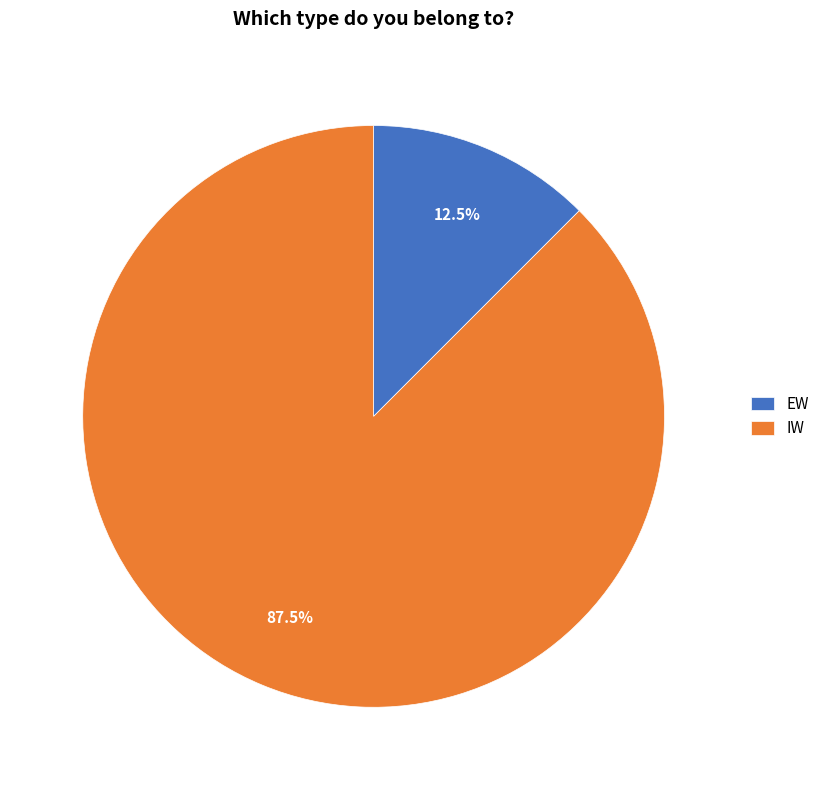

What is the smallest slice in the pie chart?

EW